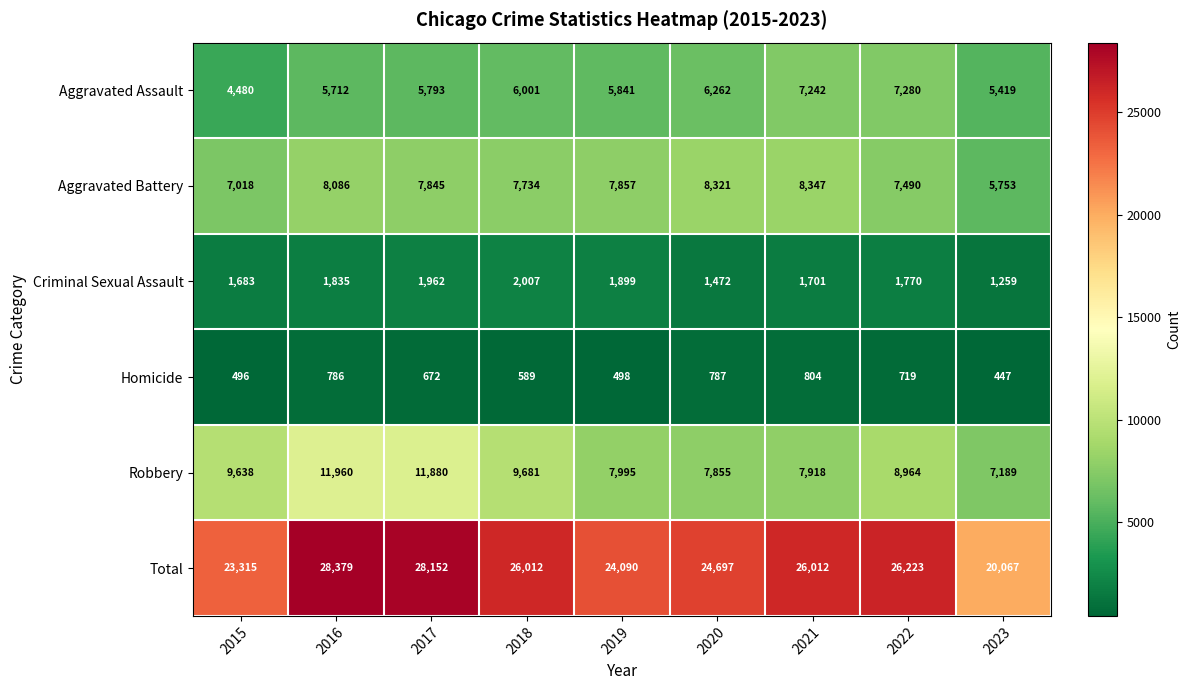

At which category is the sum across all series the highest?

2016